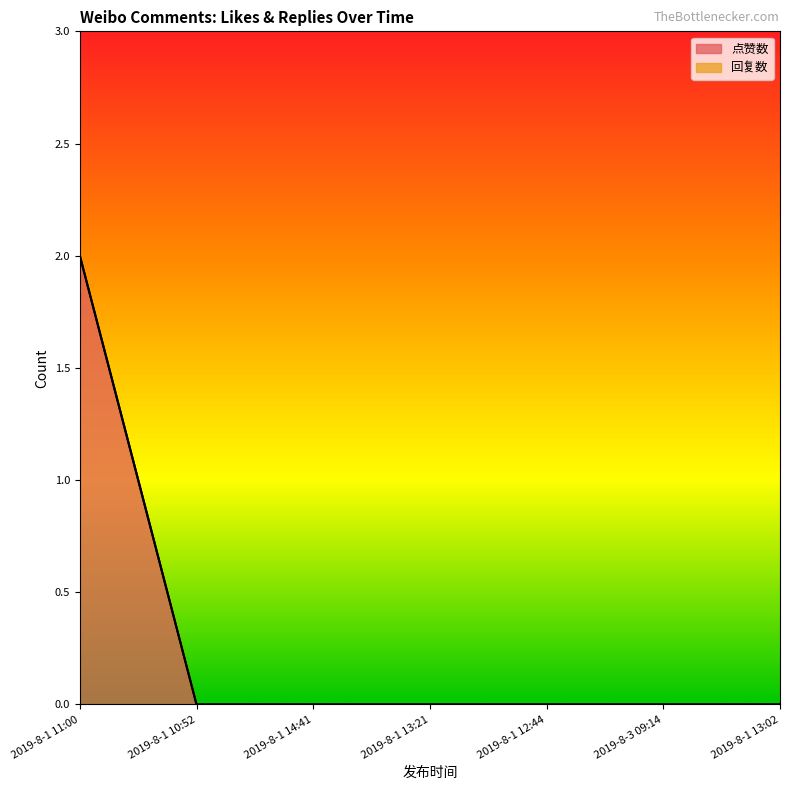

What position from the left is 2019-8-1 14:41?

3